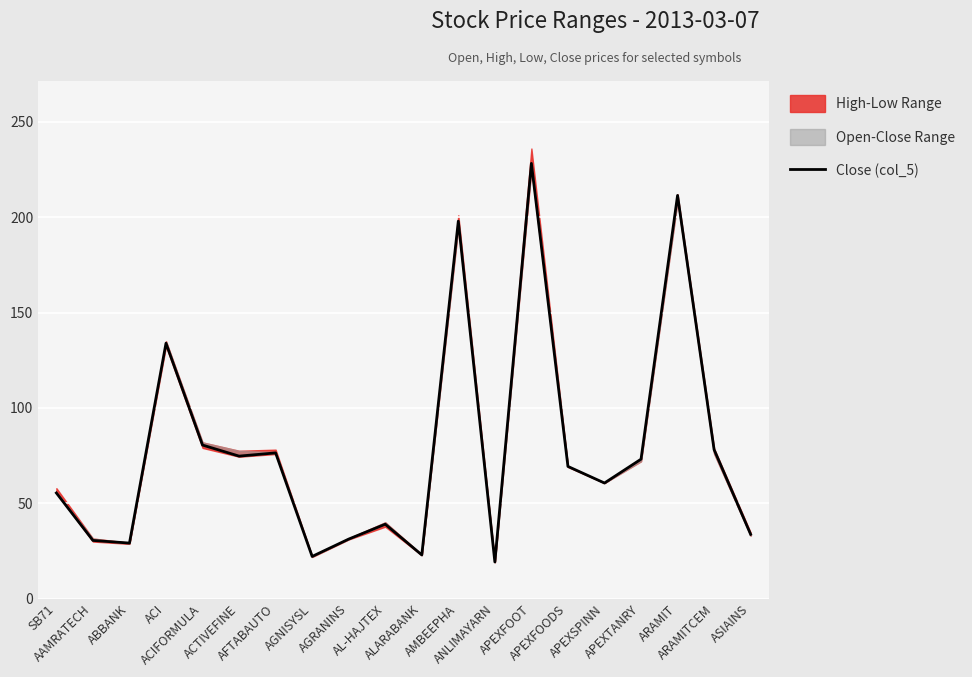

Rank the categories by value from lowest to highest.

ANLIMAYARN, AGNISYSL, ALARABANK, ABBANK, AAMRATECH, AGRANINS, ASIAINS, AL-HAJTEX, SB71, APEXSPINN, APEXFOODS, APEXTANRY, ACTIVEFINE, AFTABAUTO, ARAMITCEM, ACIFORMULA, ACI, AMBEEPHA, ARAMIT, APEXFOOT